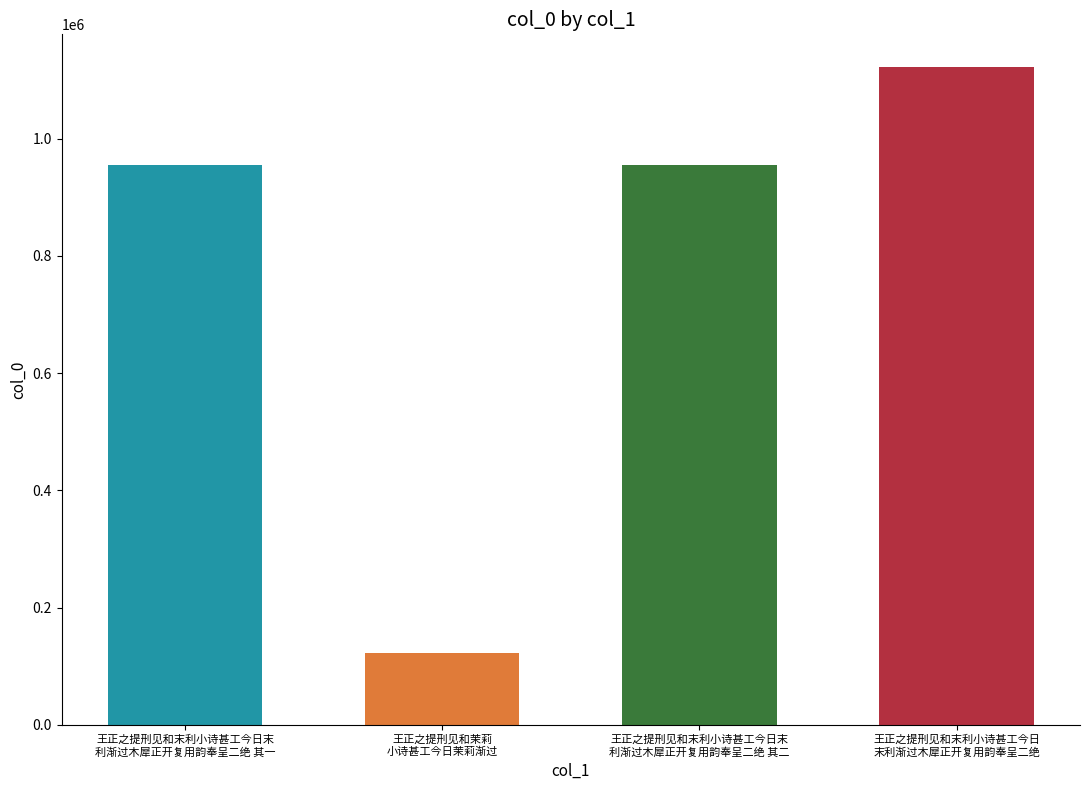

What is the sum of all values?

3155382